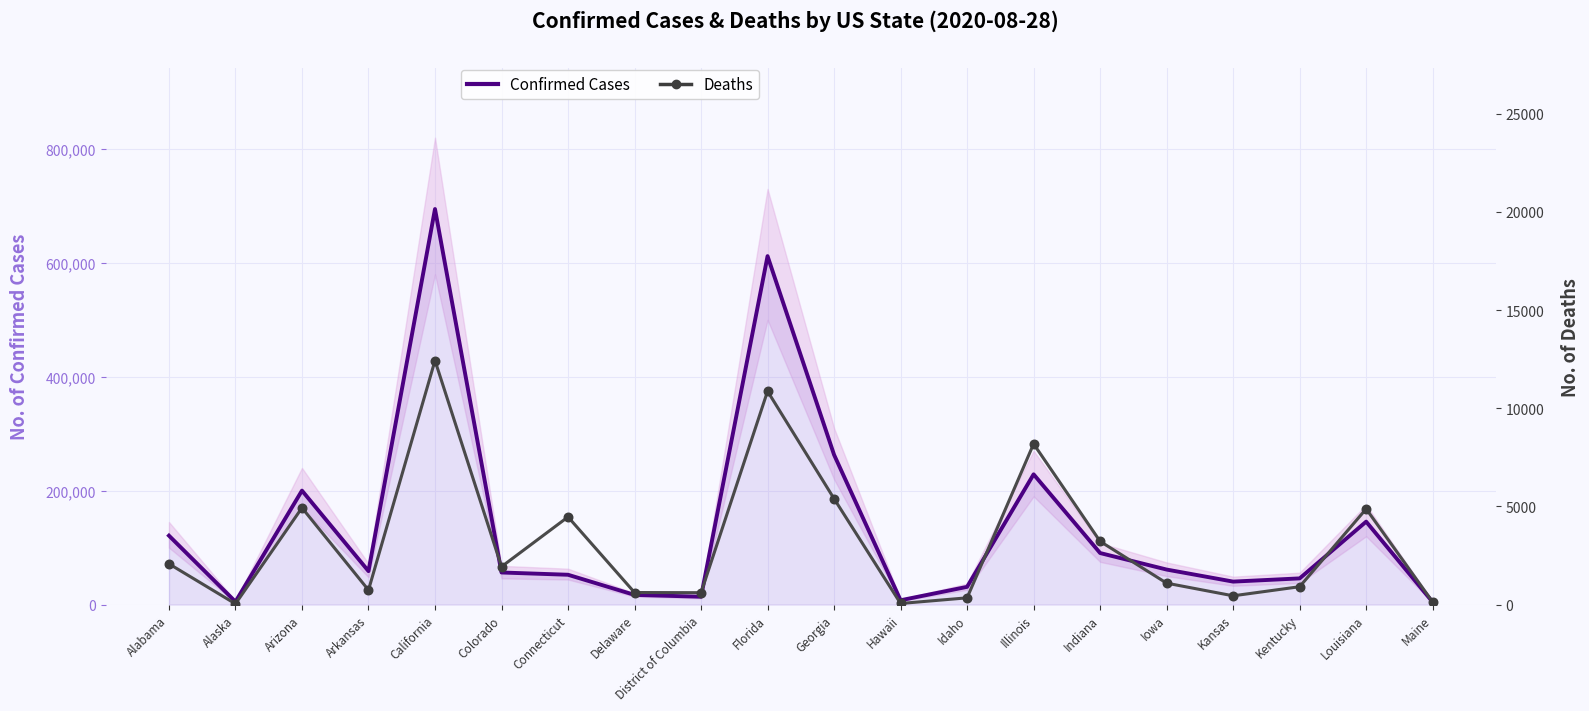

Is the value of Confirmed Cases at District of Columbia greater than the value of Deaths at Alabama?

Yes